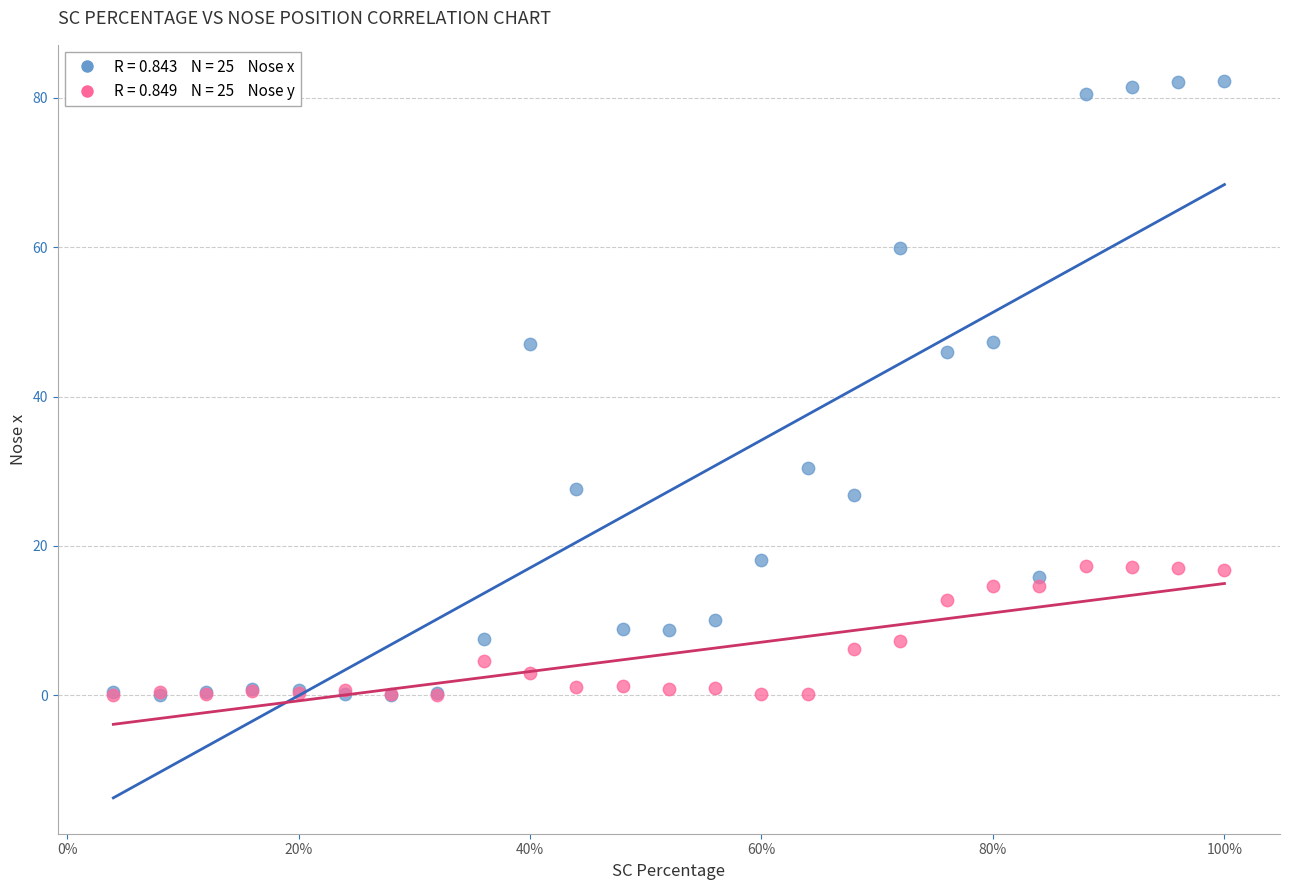

Across all series, what Y value is closest to 41?

45.9